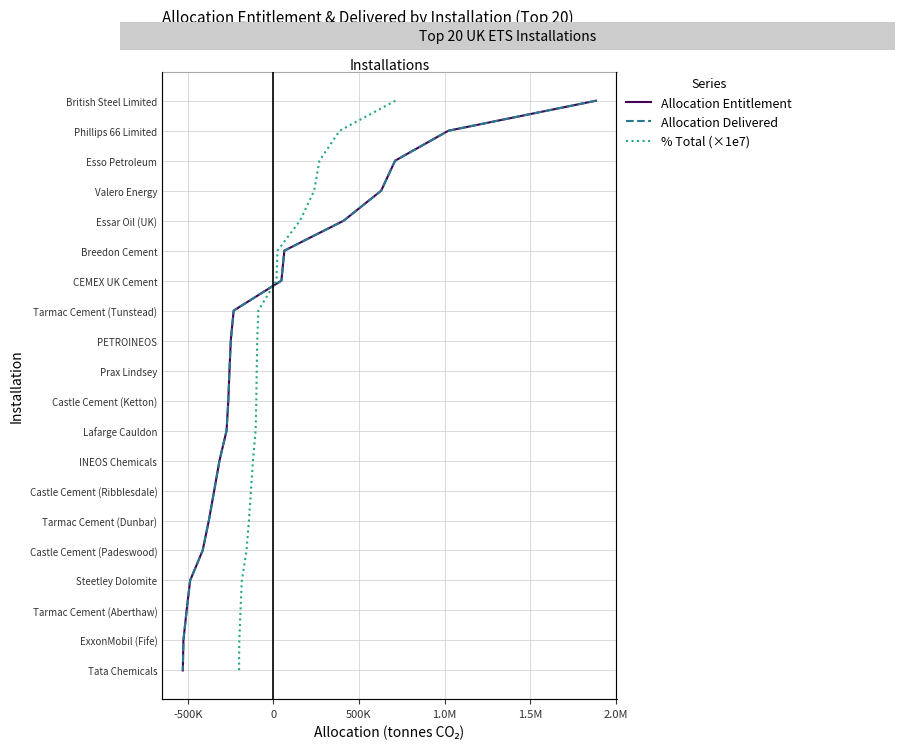

True or false: % Total (×1e7) and Allocation Delivered cross at least once.

False